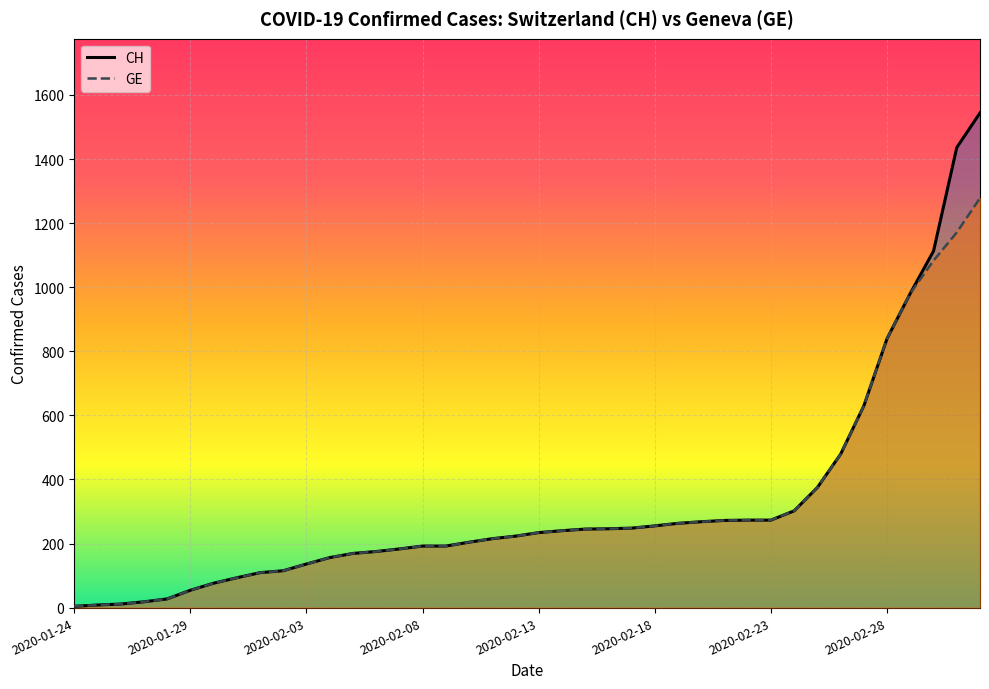

How many series are shown in this chart?

2